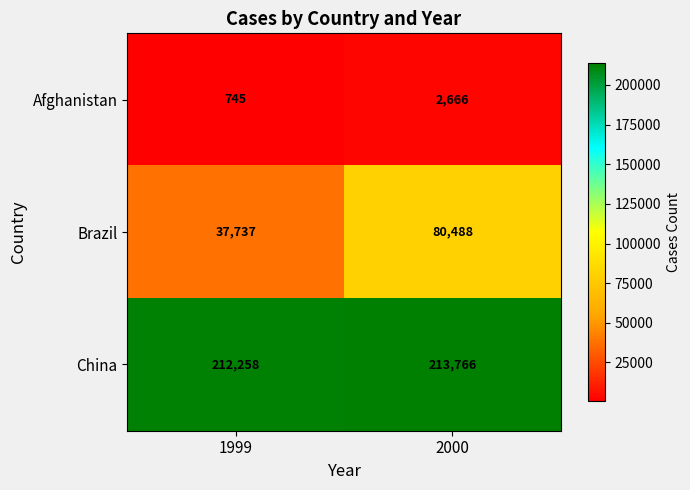

Rank the categories by Brazil value from highest to lowest.

2000, 1999